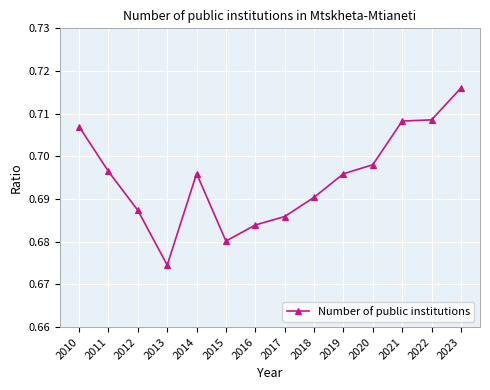

Where is the first local minimum?

2013